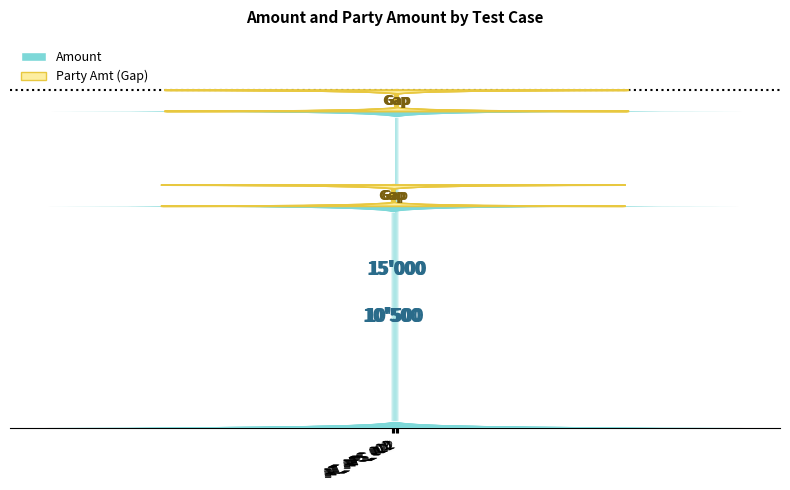

Are the bars horizontal?

No